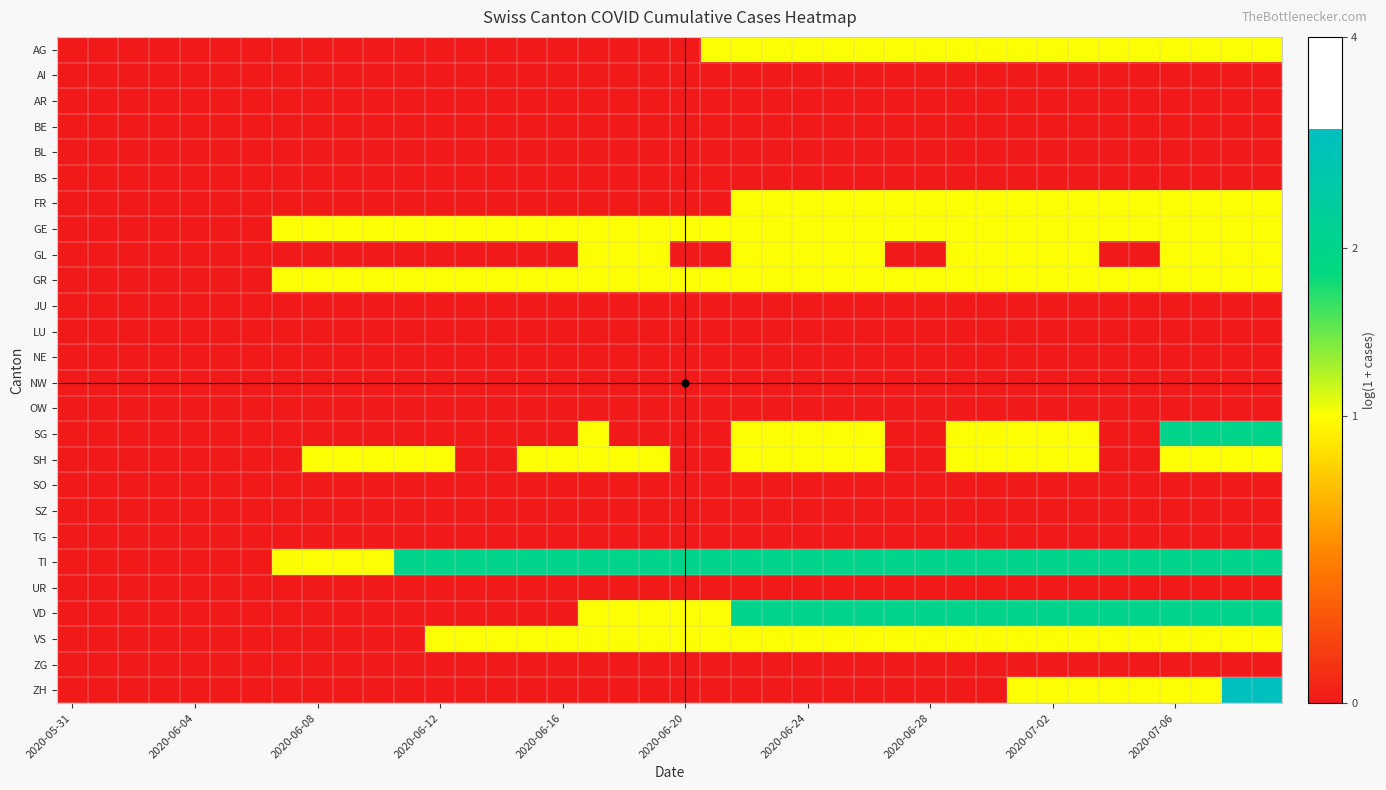

How many series are shown in this chart?

26